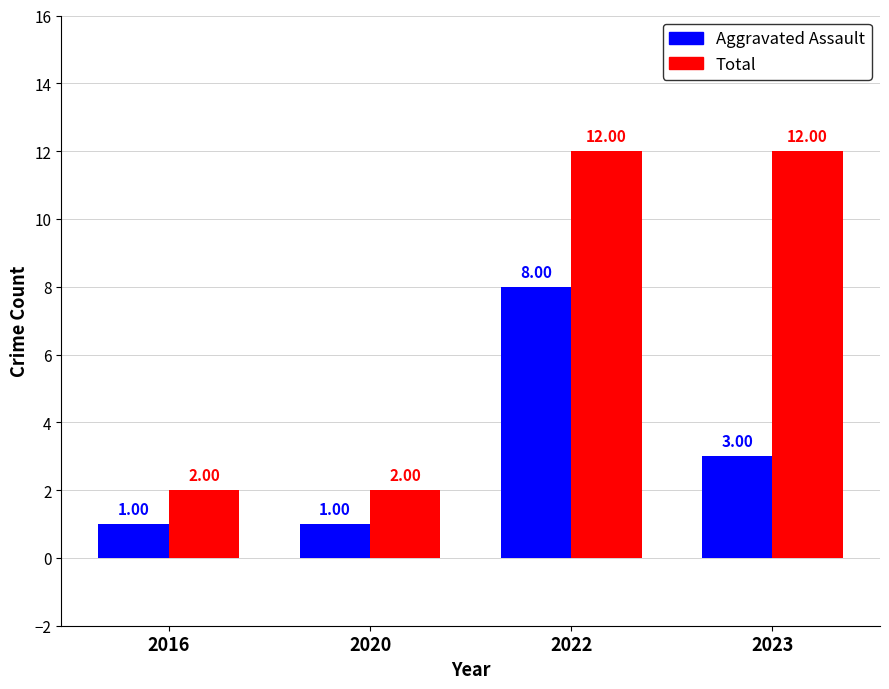

What are all the series names shown in the legend?

Aggravated Assault, Total